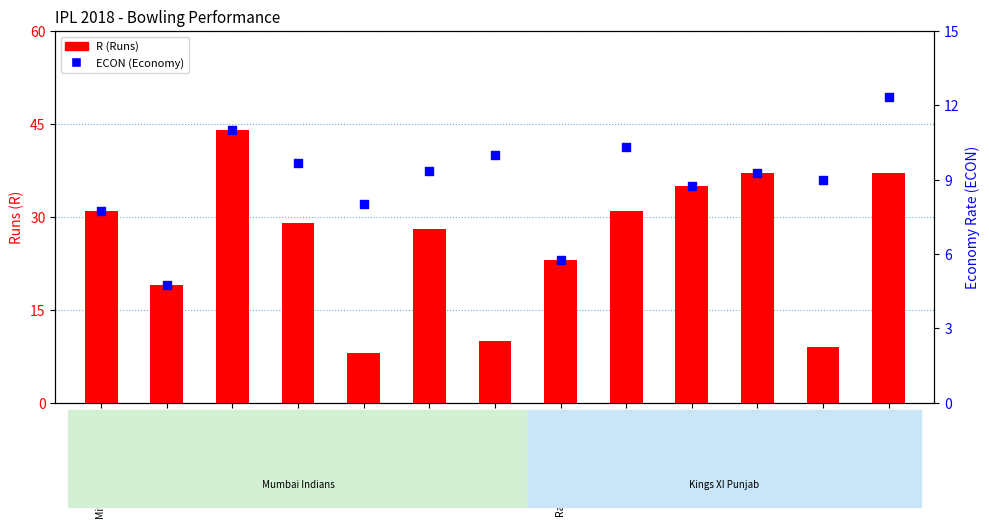

Which series reaches the maximum Y coordinate?

R